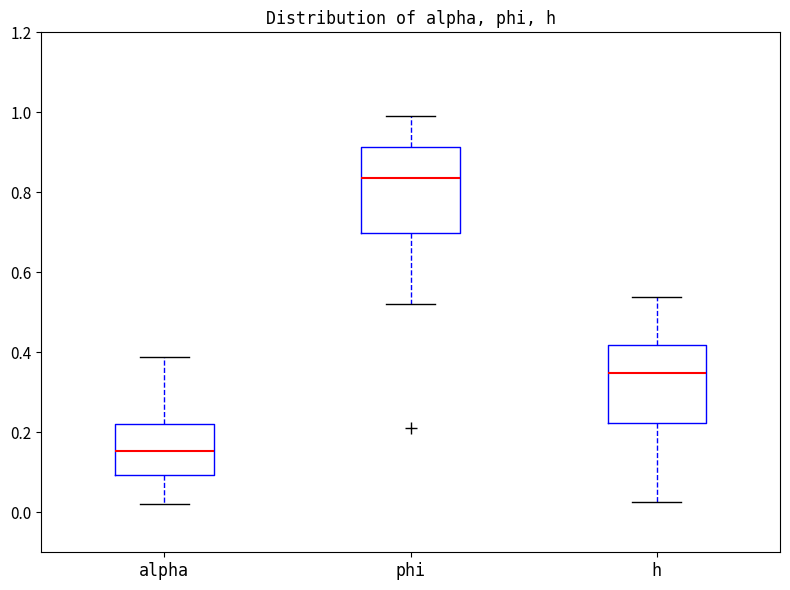

Reading left to right, read every box against the y-axis: the position of its median line, the range the box covers, and the ends of its whiskers. The values are not printed on the chart, so give them approximately, as read against the axis.

alpha: median 0.16, box 0.10 to 0.22, whiskers 0.02 to 0.38
phi: median 0.84, box 0.70 to 0.92, whiskers 0.52 to 1.00
h: median 0.34, box 0.22 to 0.42, whiskers 0.02 to 0.54